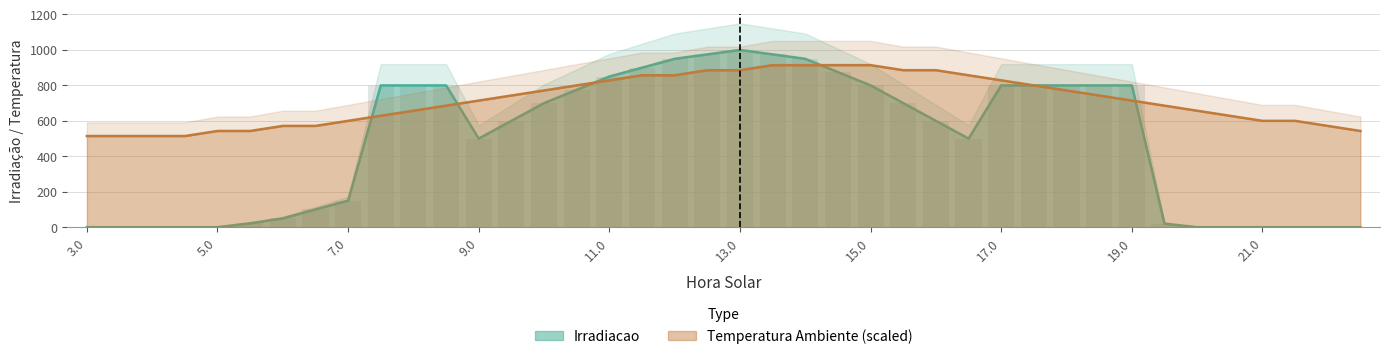

Reading left to right, transcribe all the data shown in this chart.

Irradiacao: 0.0	0.0	0.0	0.0	0.0	22.0	50.0	100.0	150.0	800.0	800.0	800.0	500.0	600.0	700.0	775.0	850.0	900.0	950.0	975.0	1000.0	975.0	950.0	875.0	800.0	700.0	600.0	500.0	800.0	800.0	800.0	800.0	800.0	20.0	0.0	0.0	0.0	0.0	0.0	0.0
Temperatura Ambiente: 514.3	514.3	514.3	514.3	542.9	542.9	571.4	571.4	600.0	628.6	657.1	685.7	714.3	742.9	771.4	800.0	828.6	857.1	857.1	885.7	885.7	914.3	914.3	914.3	914.3	885.7	885.7	857.1	828.6	800.0	771.4	742.9	714.3	685.7	657.1	628.6	600.0	600.0	571.4	542.9